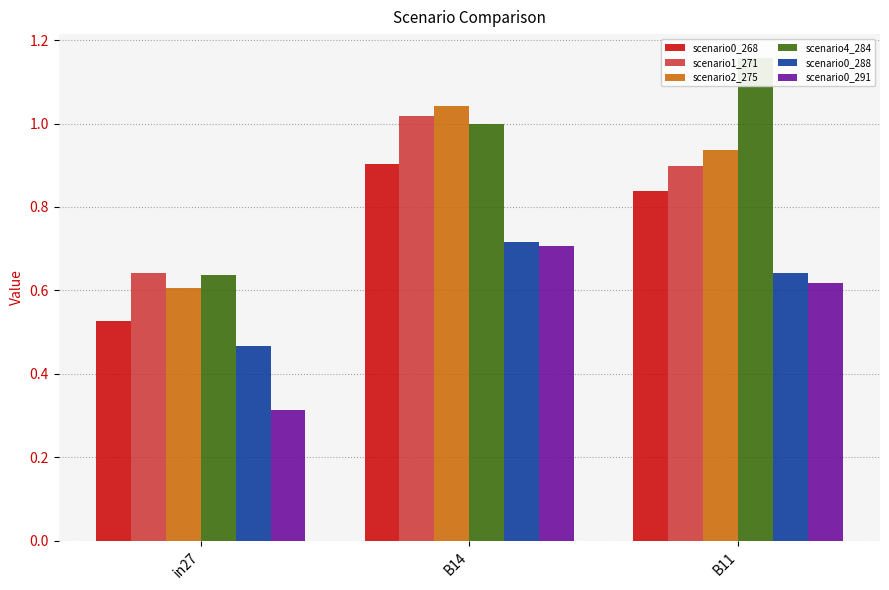

Reading right to left, extract all data points from this chart.

job130_scenario0_268: 0.8	0.9	0.5
job131_scenario1_271: 0.9	1.0	0.6
job133_scenario2_275: 0.9	1.0	0.6
job137_scenario4_284: 1.2	1.0	0.6
job139_scenario0_288: 0.6	0.7	0.5
job140_scenario0_291: 0.6	0.7	0.3